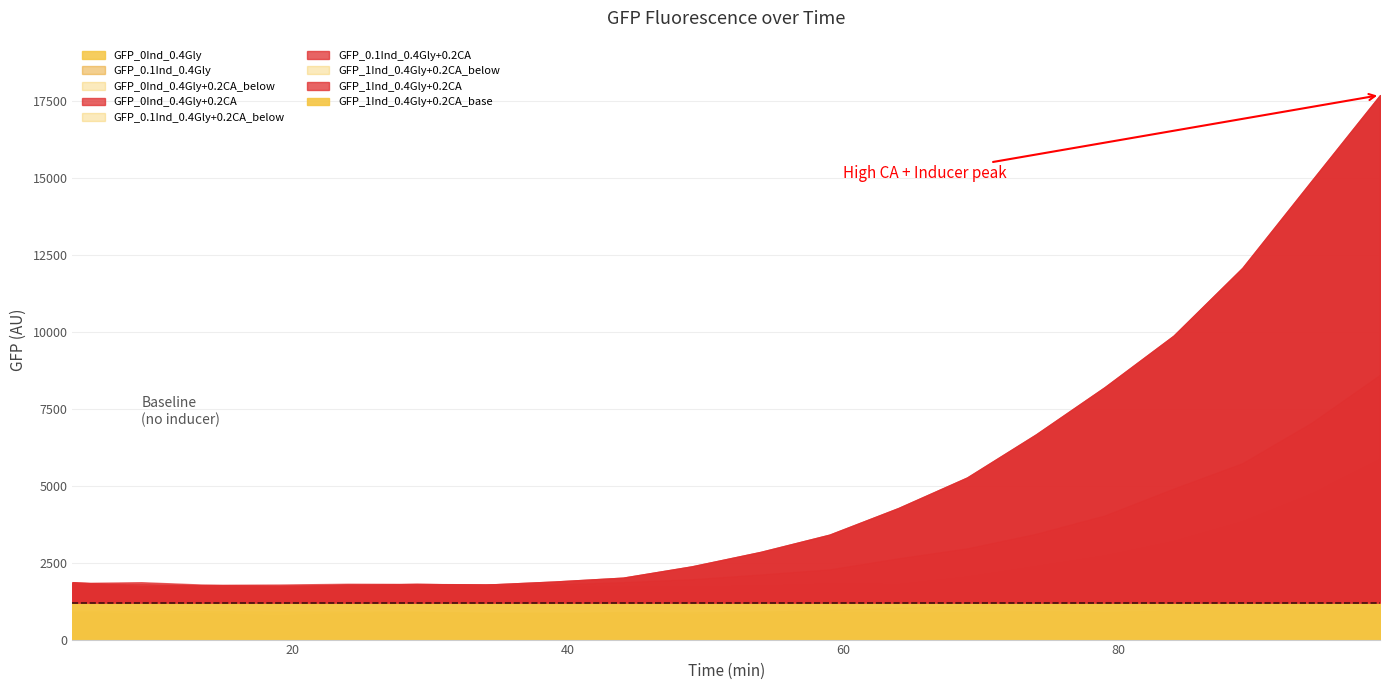

What is the value of the GFP_0Ind_0.4Gly+0.2CA point at the 1st from the left?

1828